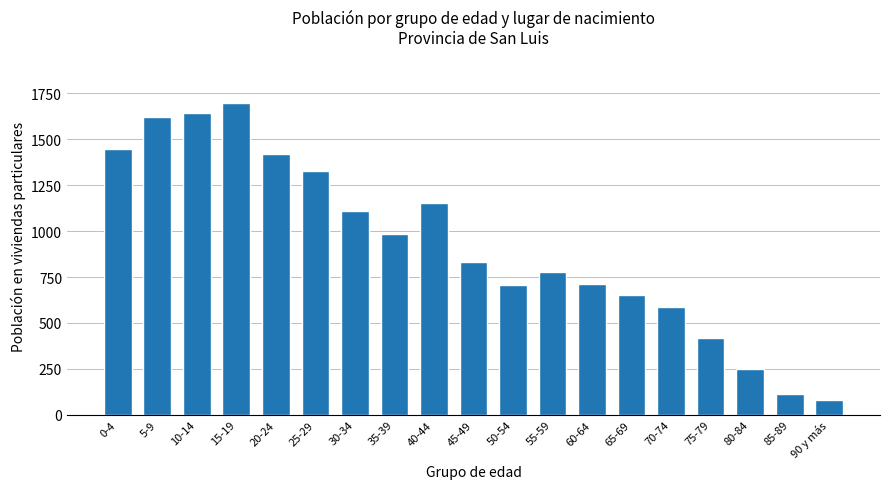

Which has a higher value, 30-34 or 75-79?

30-34